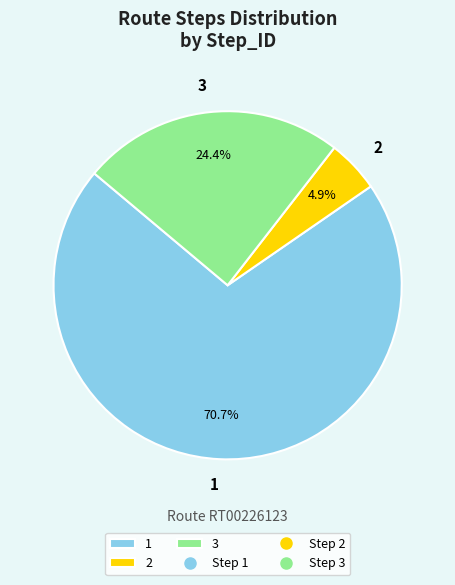

Is the sum of 1 and 2 greater than half?

Yes